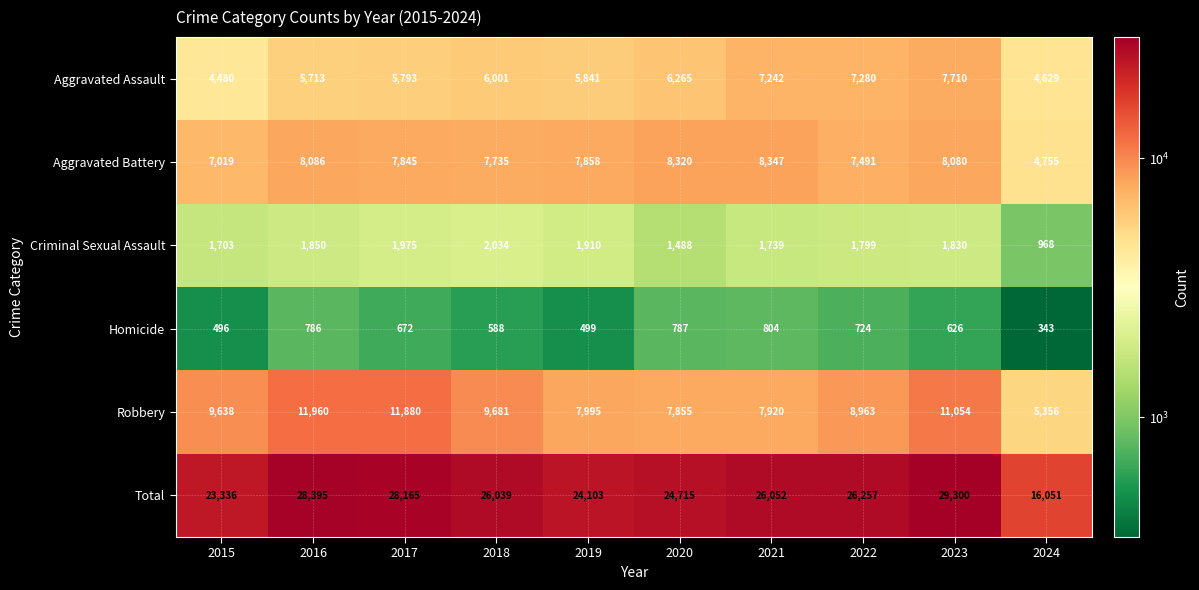

What is the sum of the Total values at 2024 and 2018?

42090